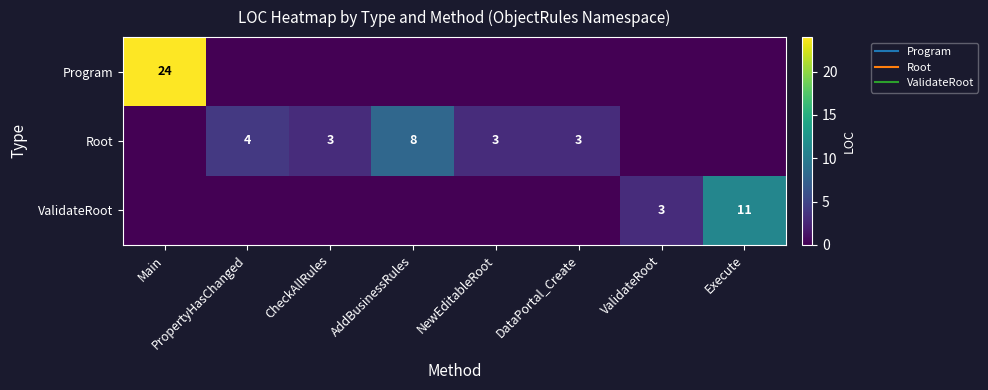

Rank the series by their average value, from lowest to highest.

ValidateRoot, Root, Program